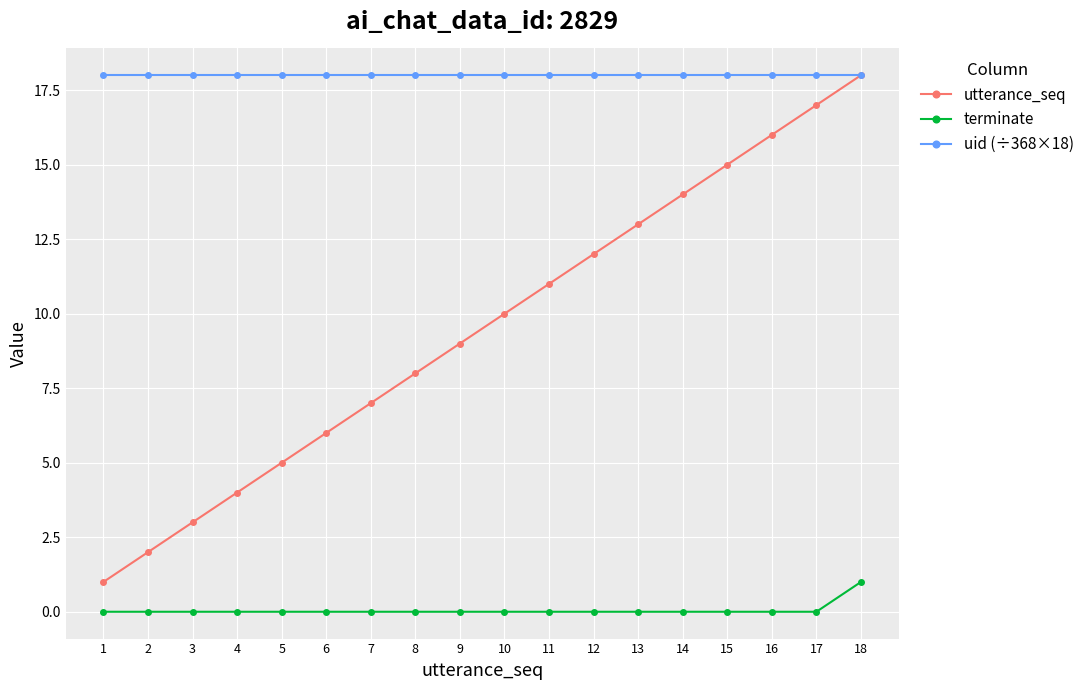

Which series has the widest spread of values?

utterance_seq